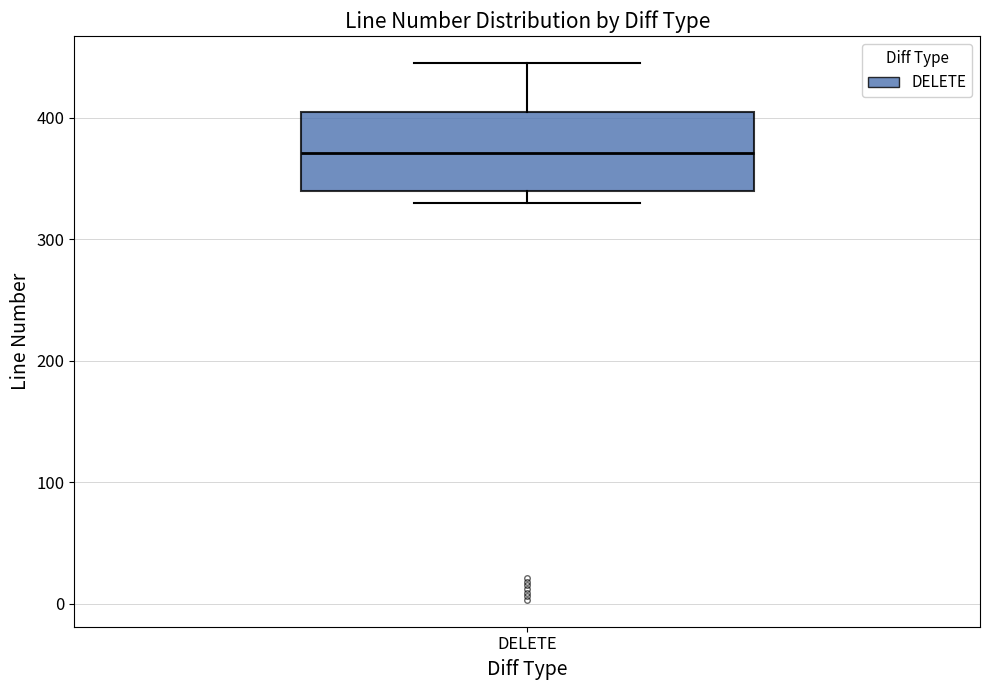

Read this box plot against the y-axis: the position of the median line, the range covered by the box, and the ends of both whiskers. The values are not printed on the chart, so give them approximately, as read against the axis.

median 370, box 340 to 400, whiskers 330 to 450